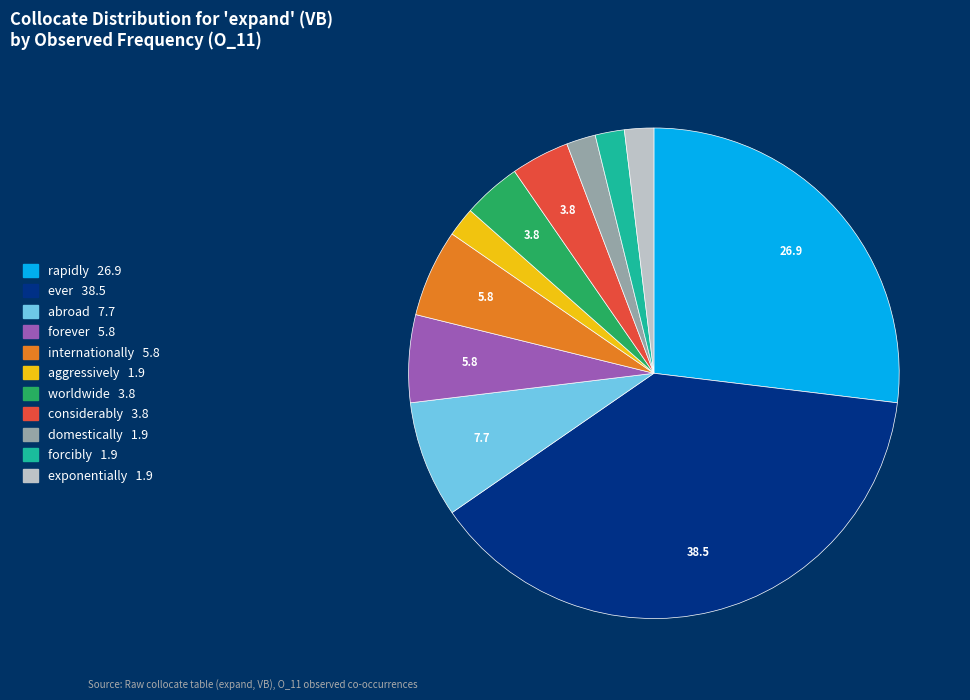

Does any single category account for the majority?

No